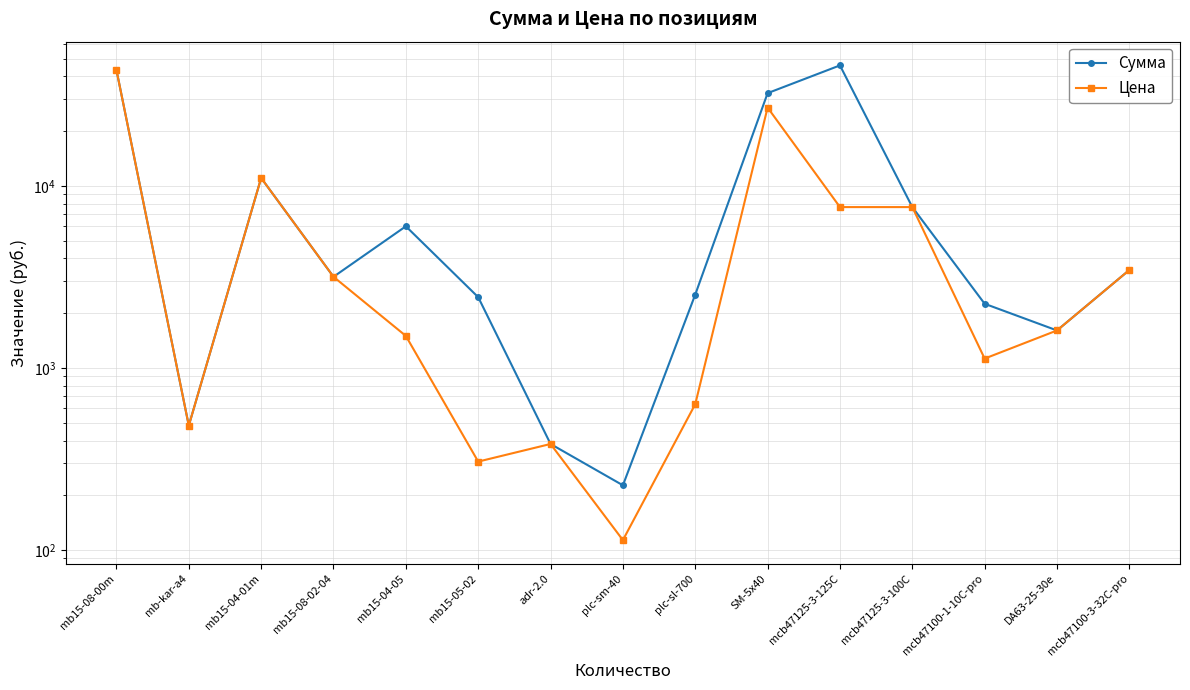

What is the sum of the Сумма values at mb-kar-a4 and plc-sl-700?

3016.1